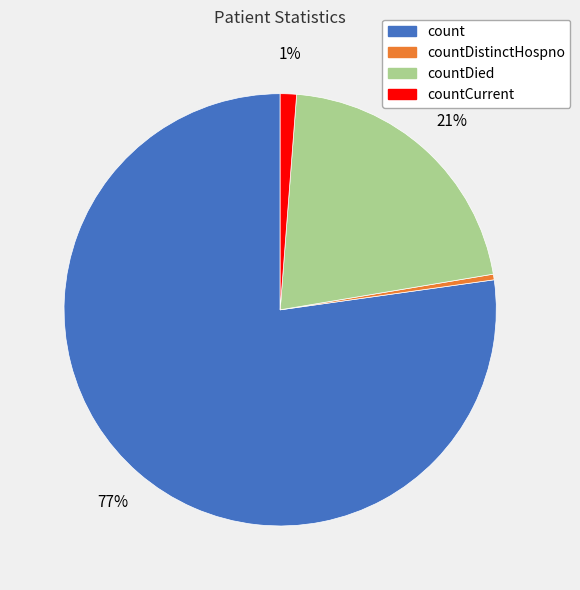

To the nearest percent, what is the average slice percentage?

25%